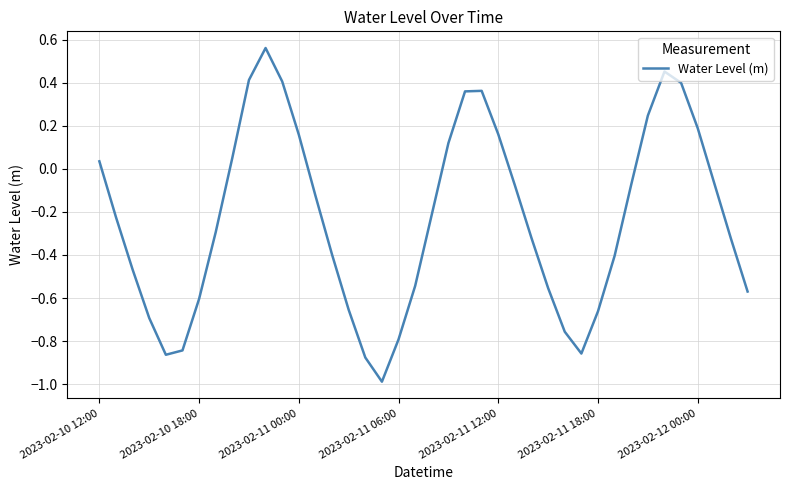

True or false: the data has more than 2 interior local peaks.

True